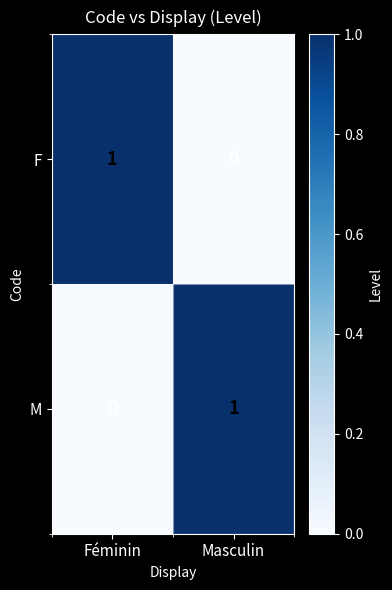

At which label does M reach its minimum?

Féminin